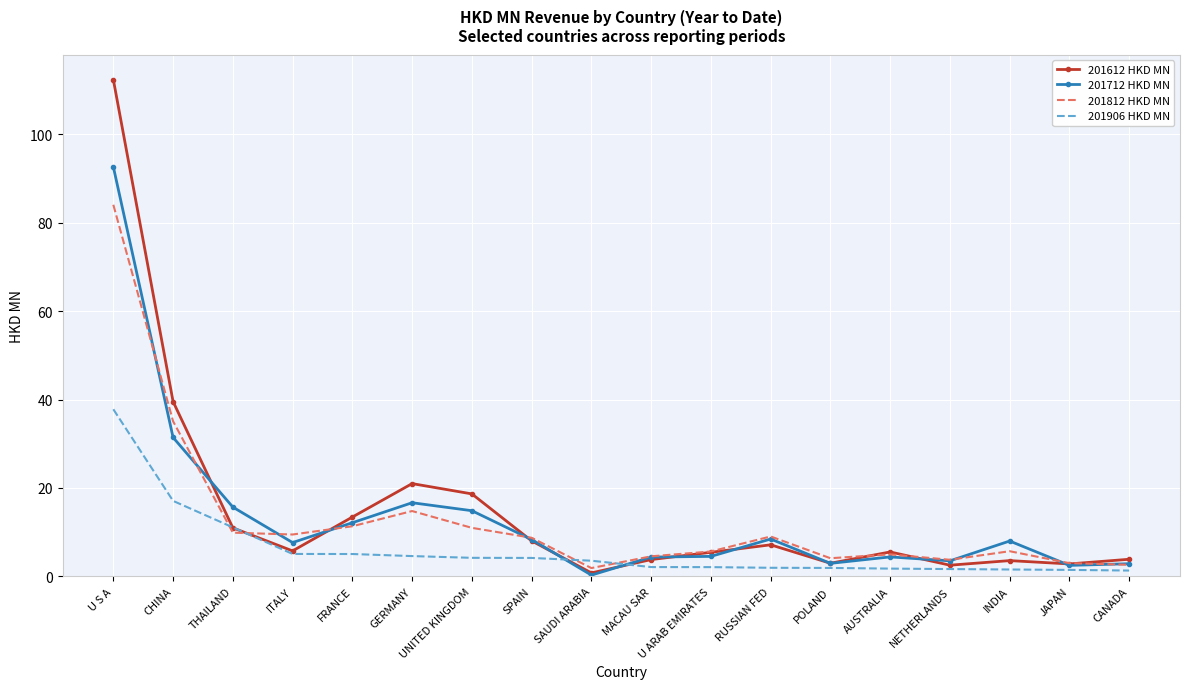

Where is 201612 HKD MN nearest to the value 56?

CHINA